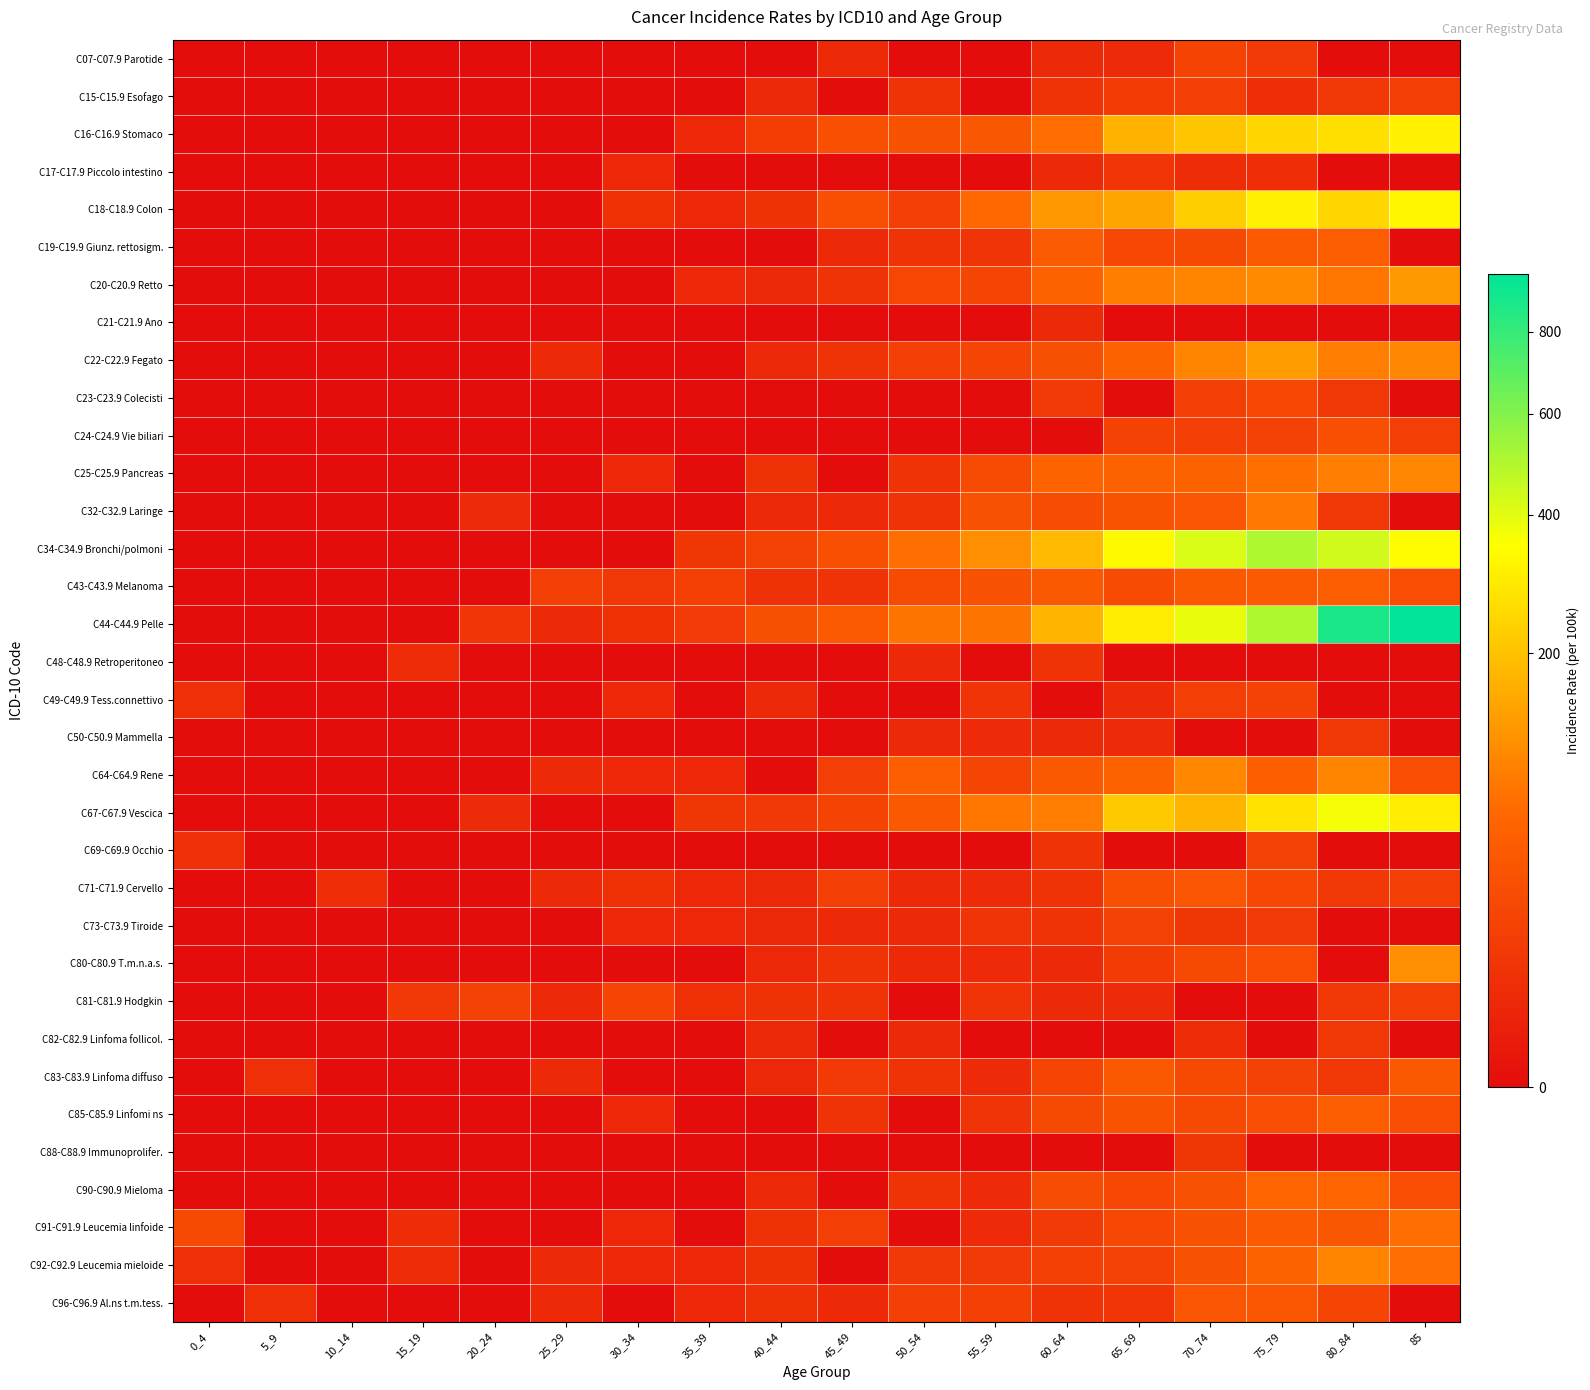

Which label corresponds to the smallest value in the chart?

0_4